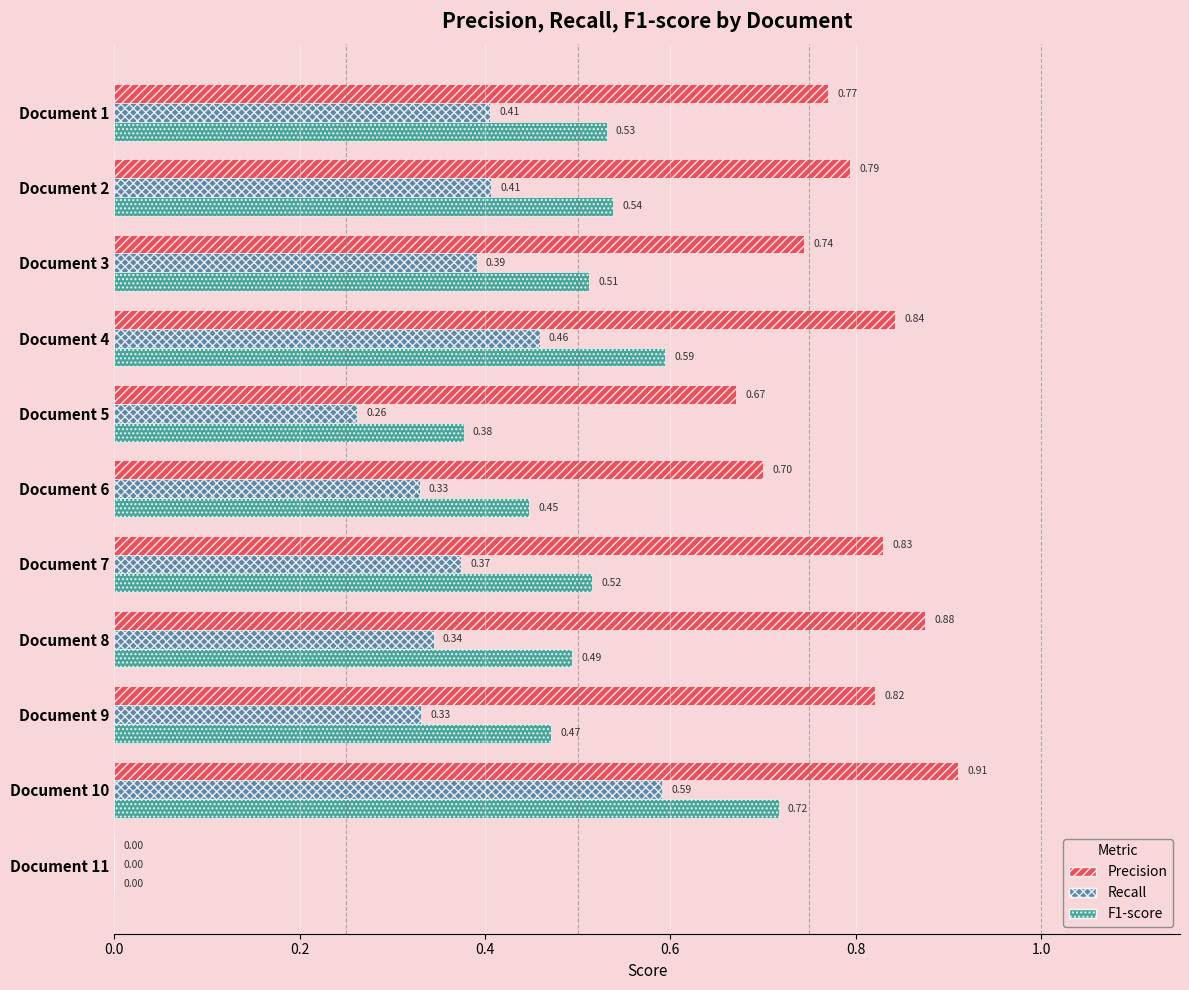

What is the total value across all series at Document 7?

1.7